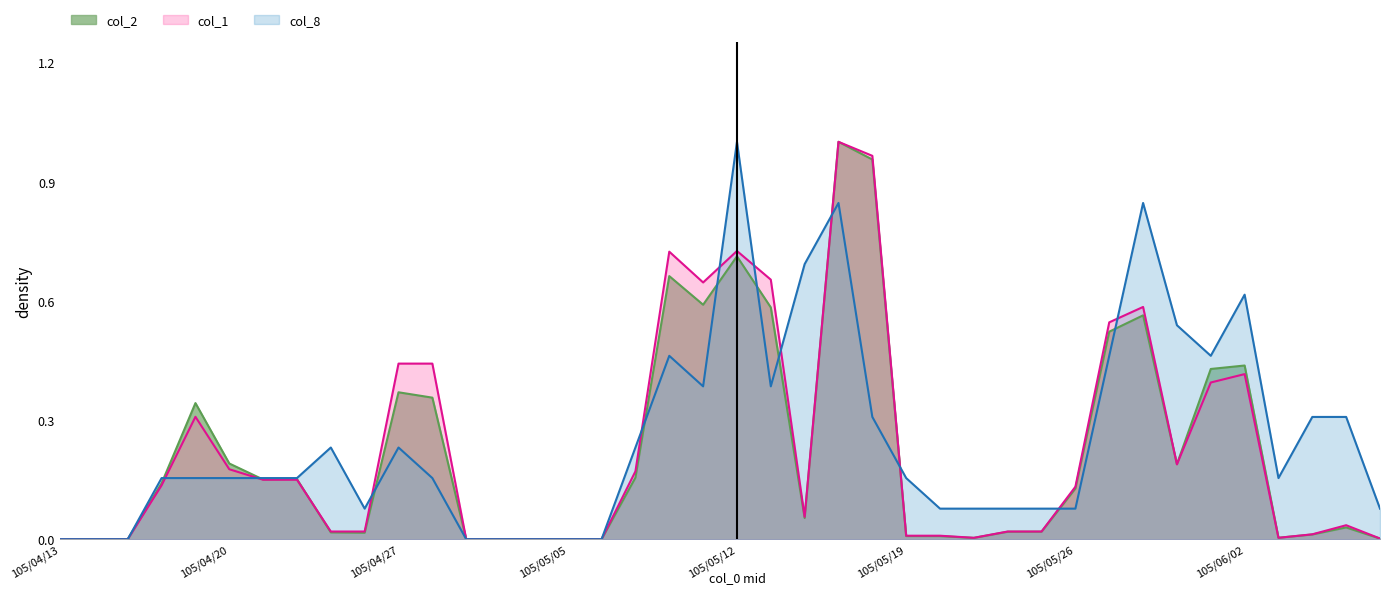

Which series has the widest spread of values?

col_1